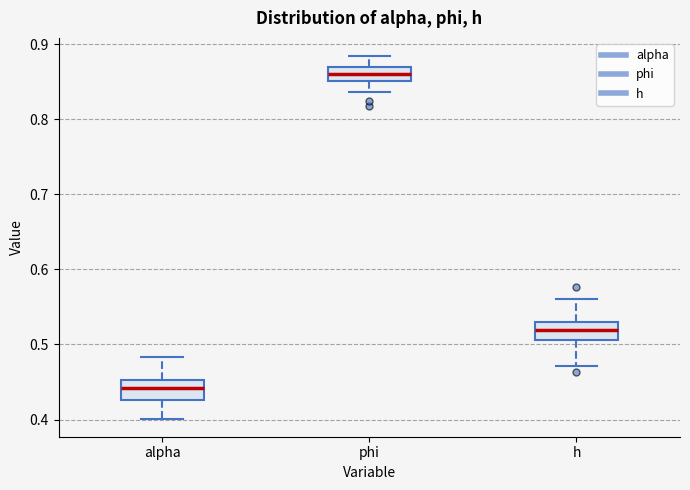

Where is the lower edge of the box for phi on the y-axis? The values are not printed on the chart, so give them approximately, as read against the axis.

0.85